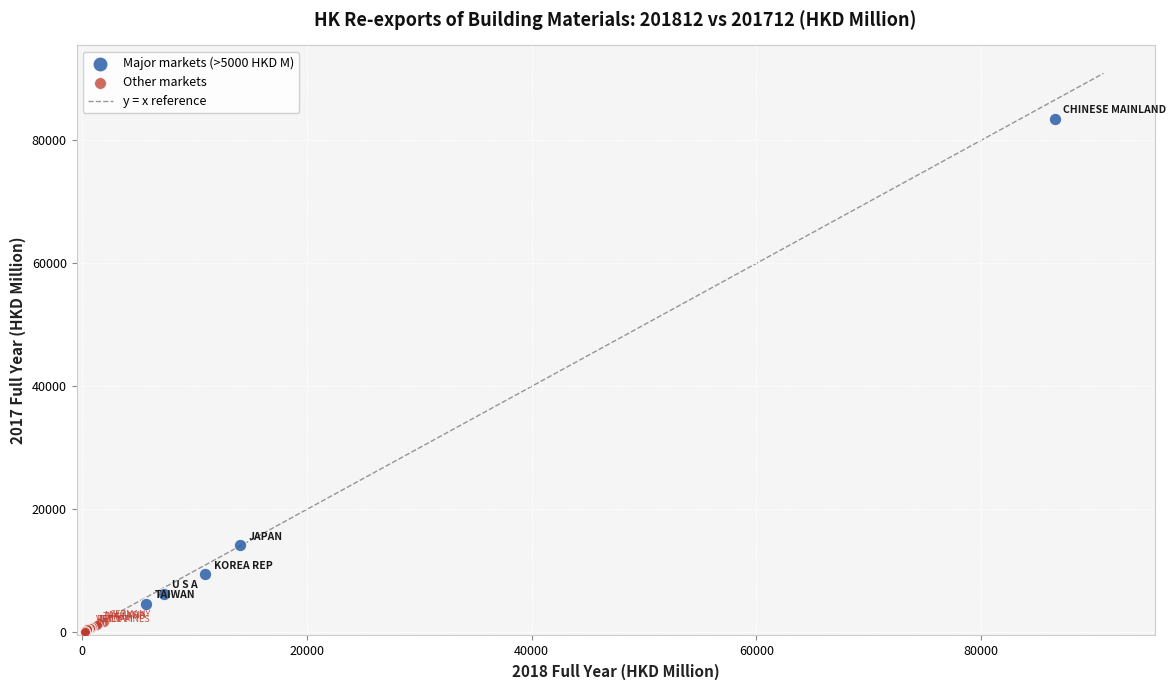

Which series contains the lowest Y value?

Other markets